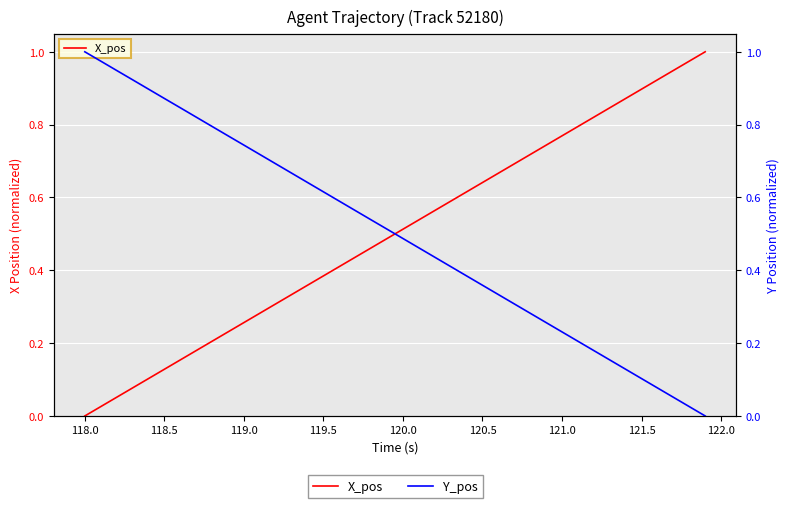

How many lines are shown in the chart?

2